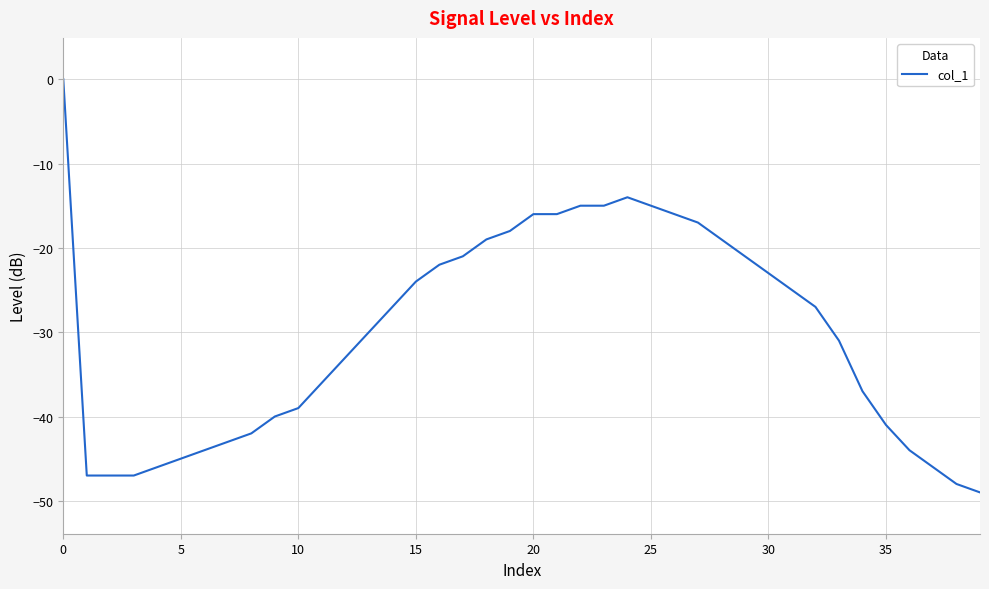

What is the smallest value displayed?

-49